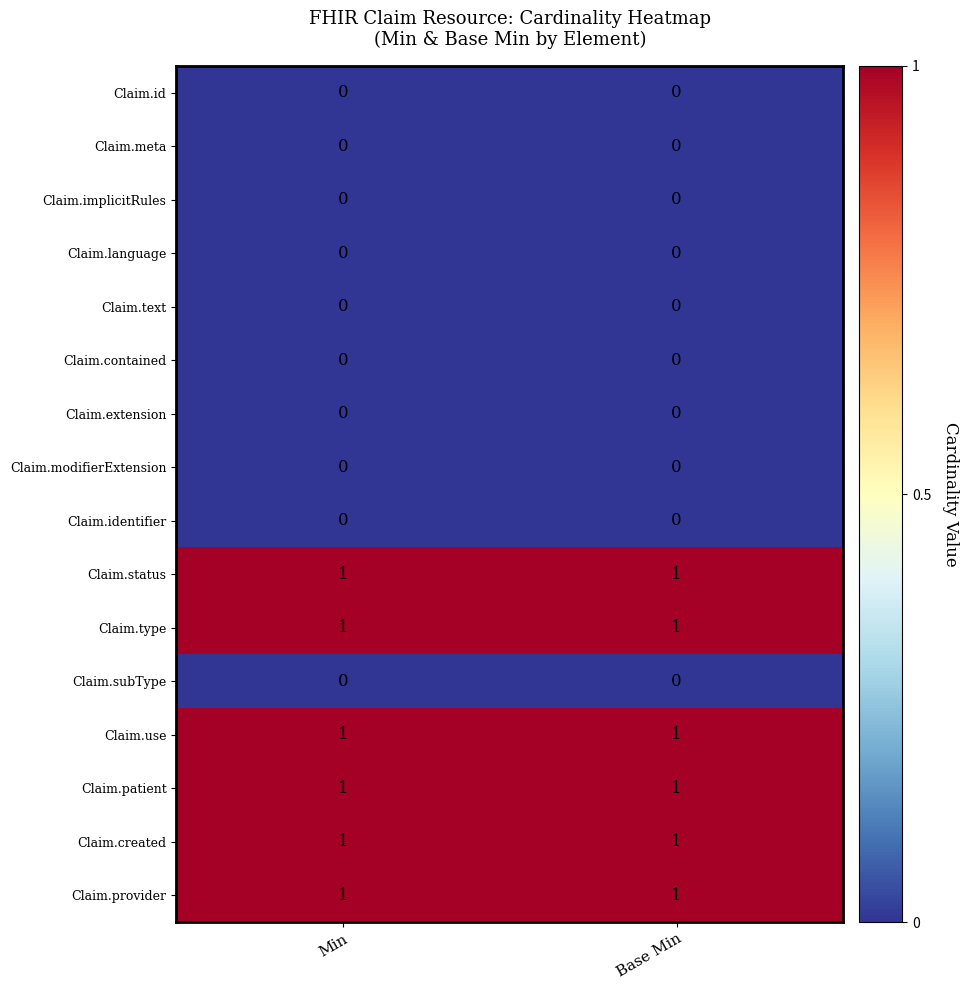

The Claim.type series shows 1 at Min. True or false?

True